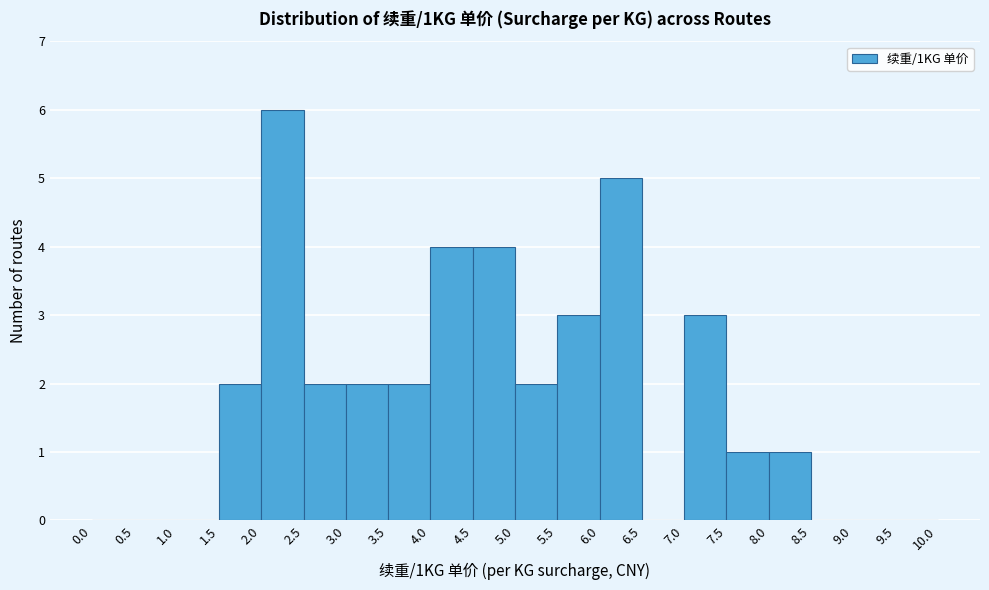

What is the height of the bar covering 8.0 to 8.5 on the x-axis? The values are not printed on the chart, so give them approximately, as read against the axis.

1